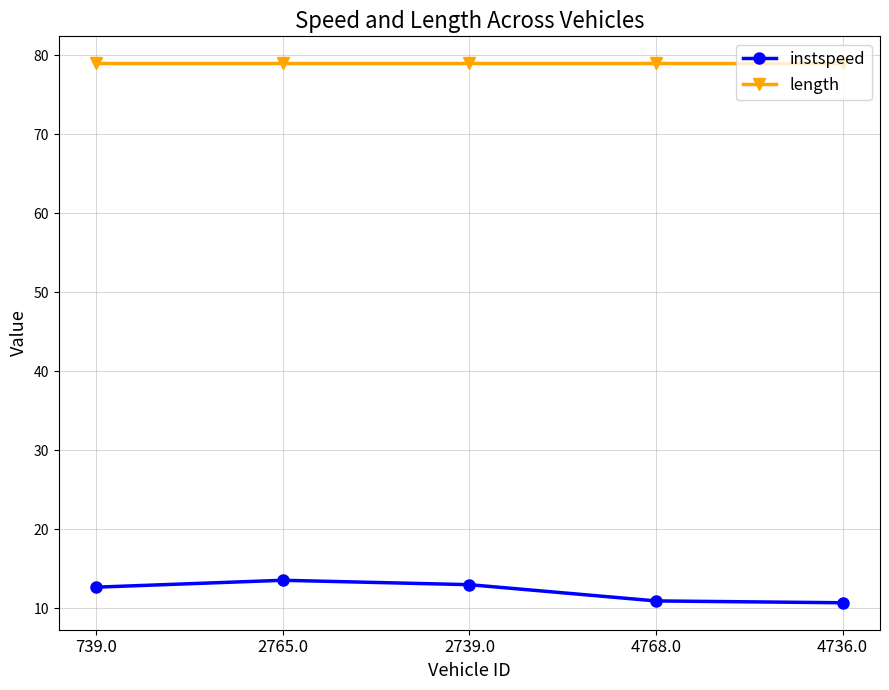

At 2765.0, list the series in order from largest to smallest.

length, instspeed